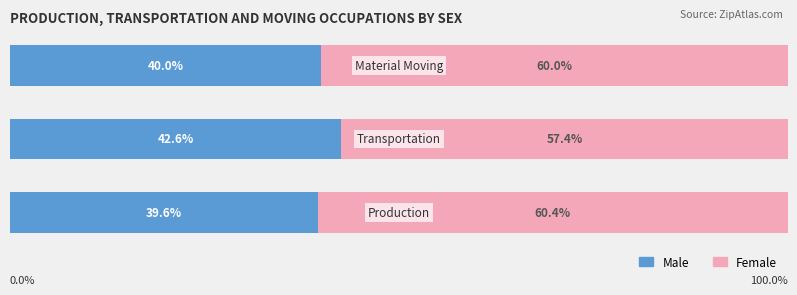

Reading left to right, transcribe all the data shown in this chart.

Male: 0=39.6	1=42.6	2=40.0
Female: 0=60.4	1=57.4	2=60.0